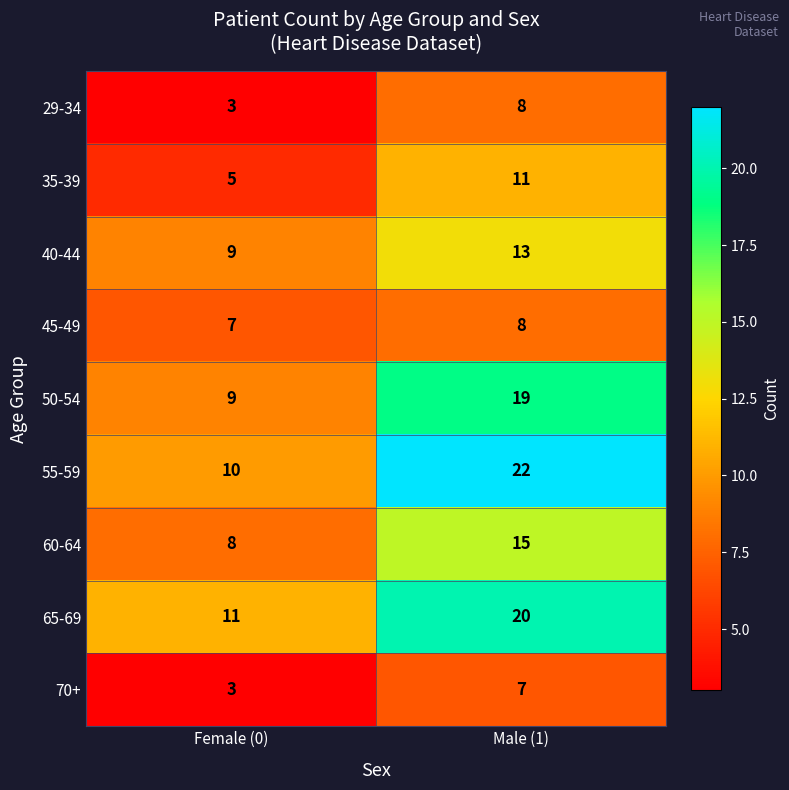

List the labels in order of 35-39 value, largest first.

Male (1), Female (0)